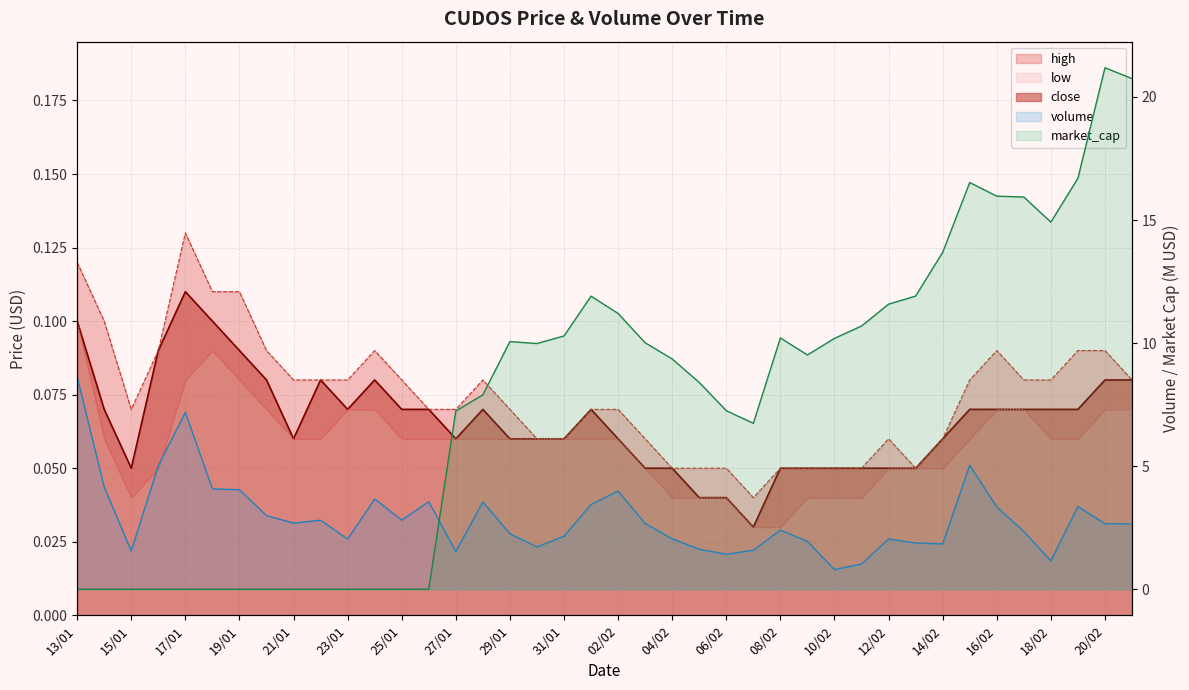

Where is the first local minimum for market_cap?

30/01